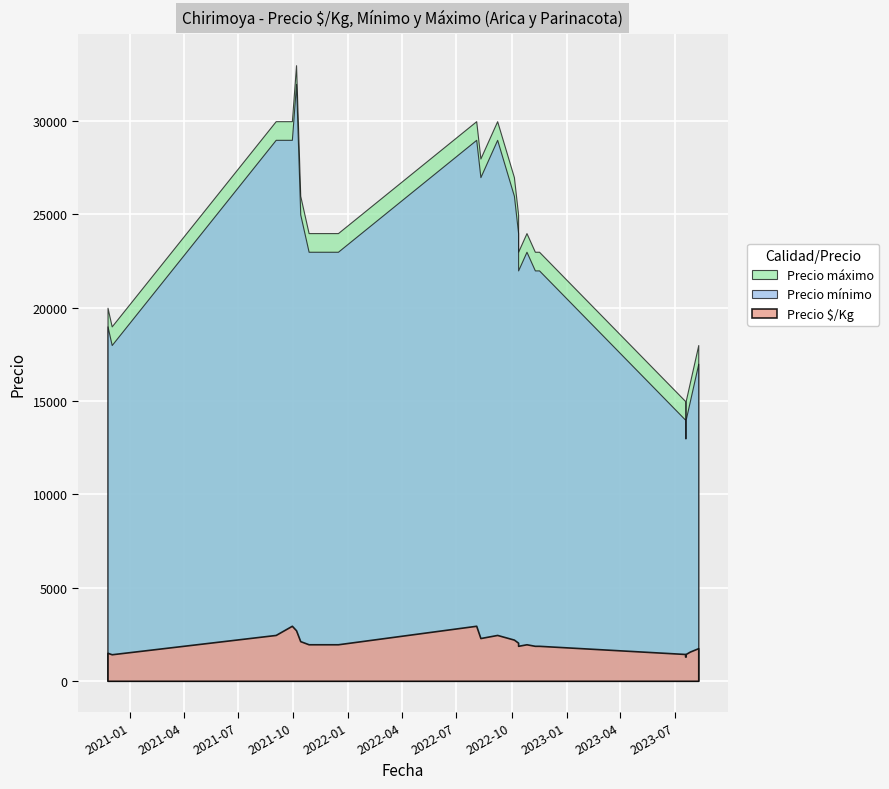

How many lines are shown in the chart?

3